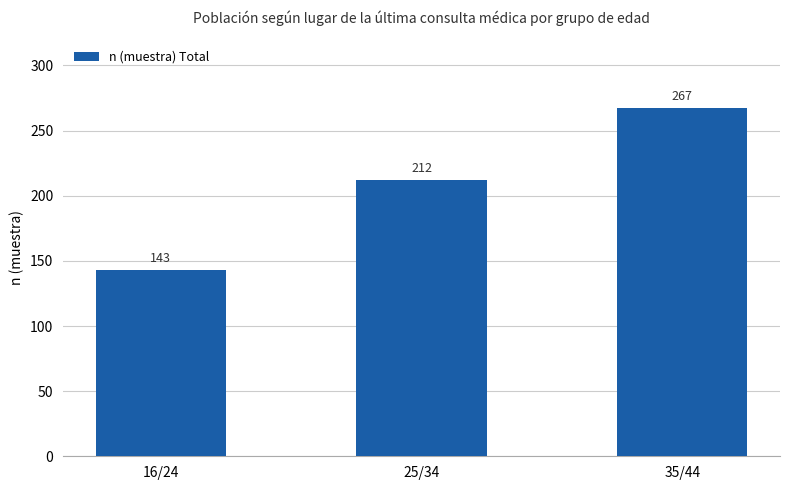

Where is the data nearest to the value 205?

25/34